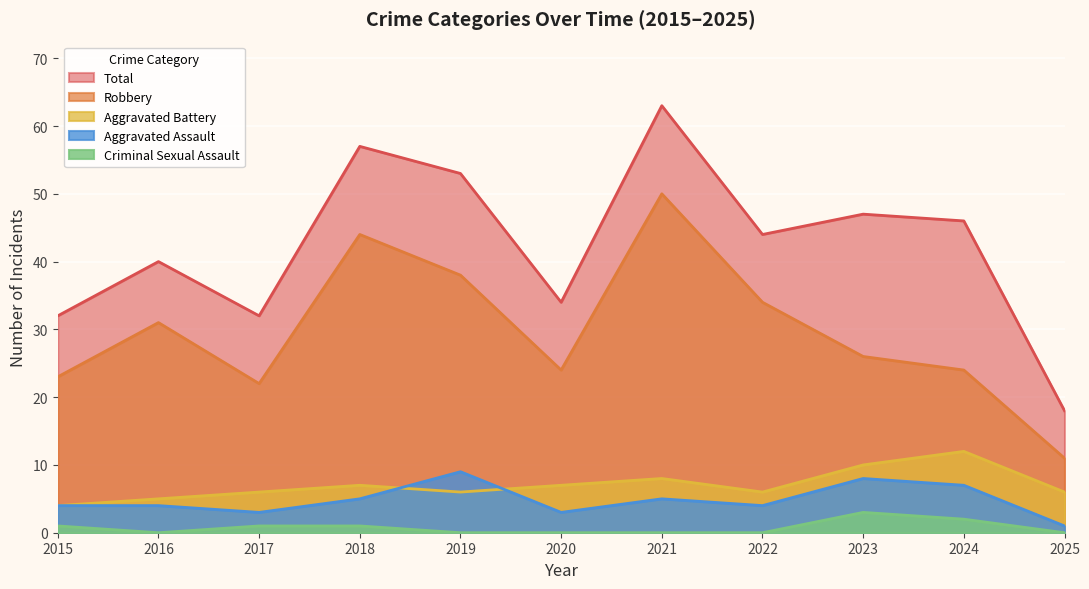

Which series has the largest range (max minus min)?

Total